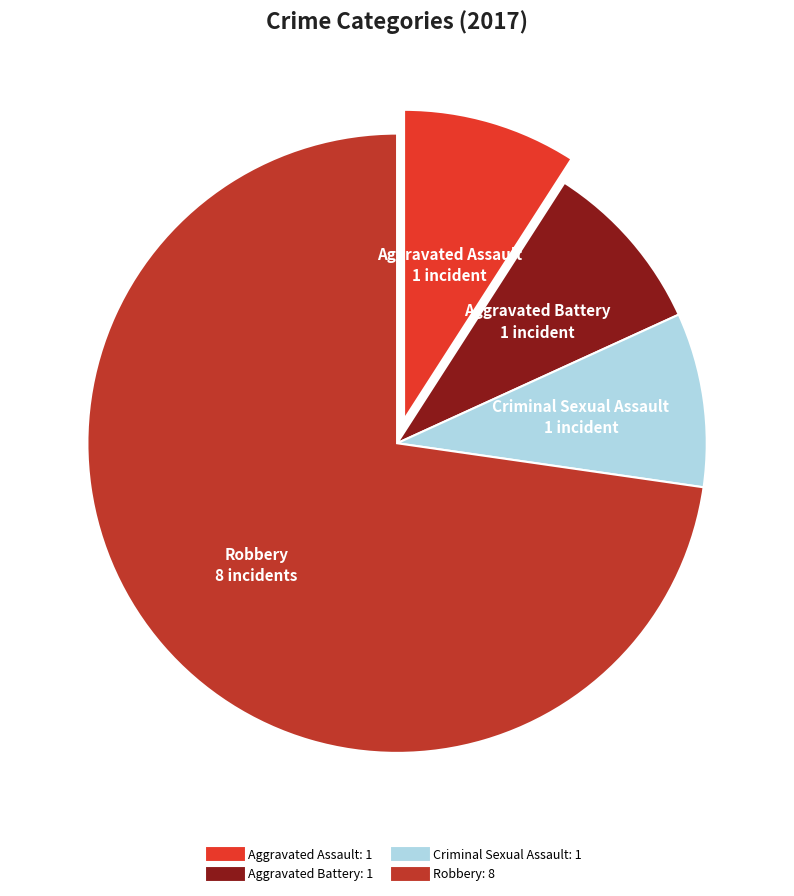

Is there a majority slice in this chart?

Yes